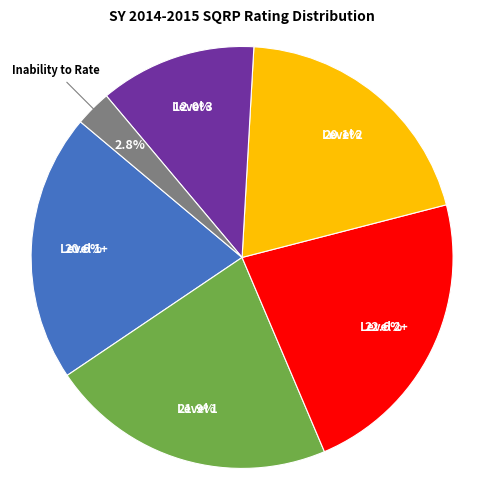

Does any single category account for the majority?

No